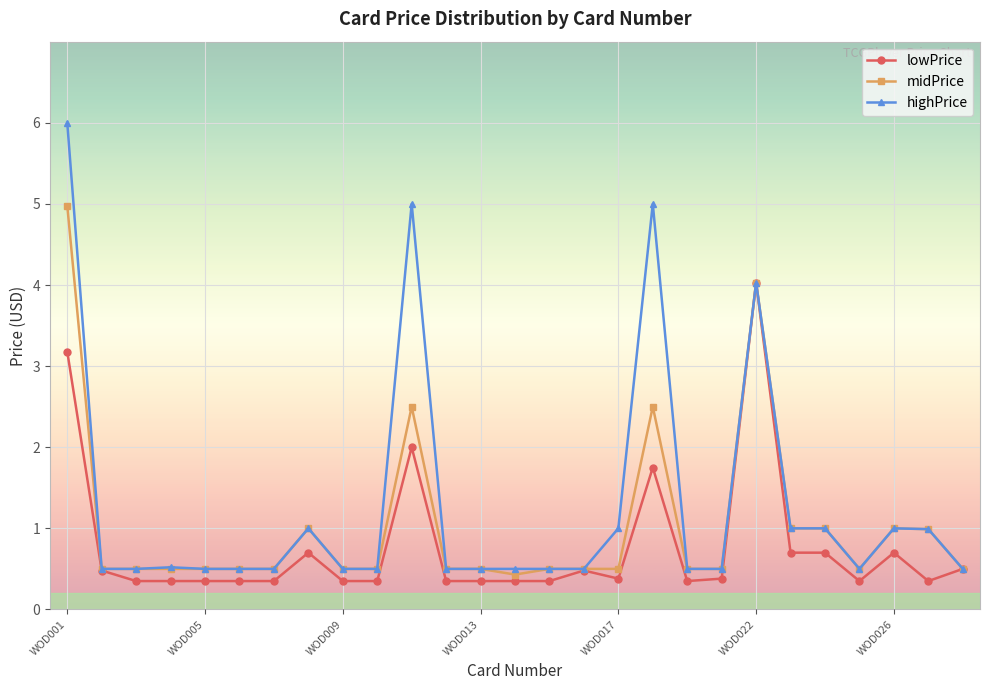

What is the greatest value displayed?

6.0